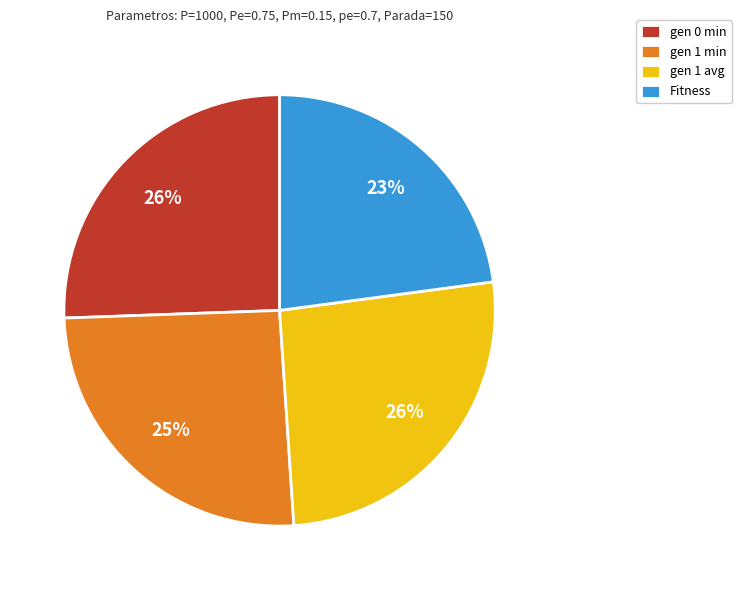

Which category has the smallest portion of the pie?

Fitness